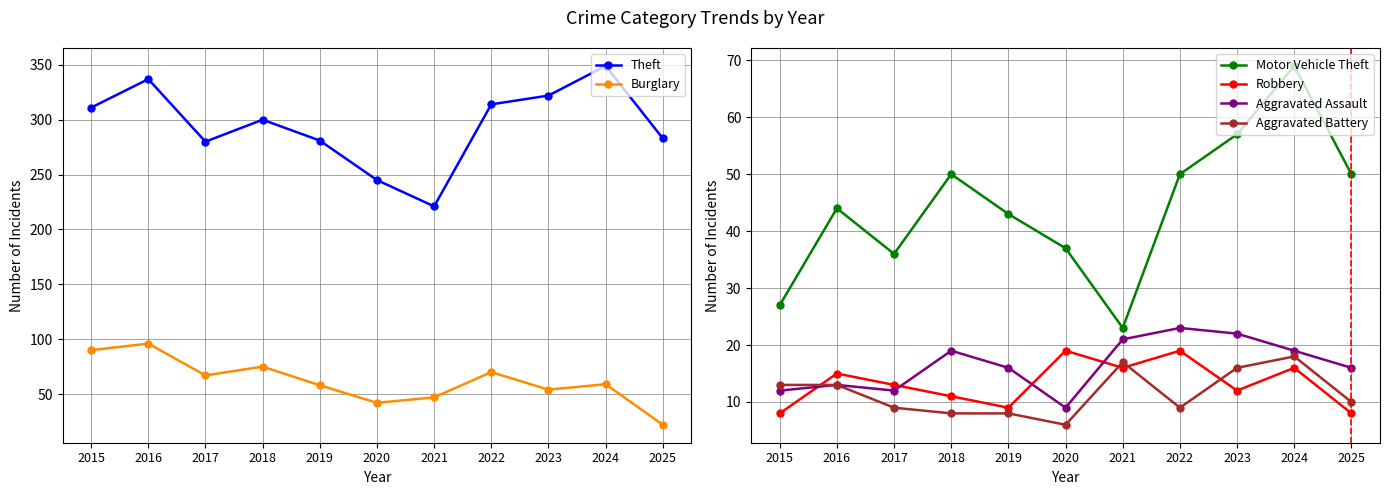

Does the chart have visible grid lines?

Yes